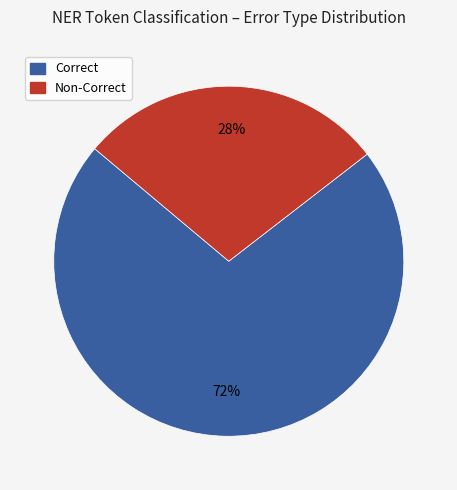

Does any single category account for the majority?

Yes